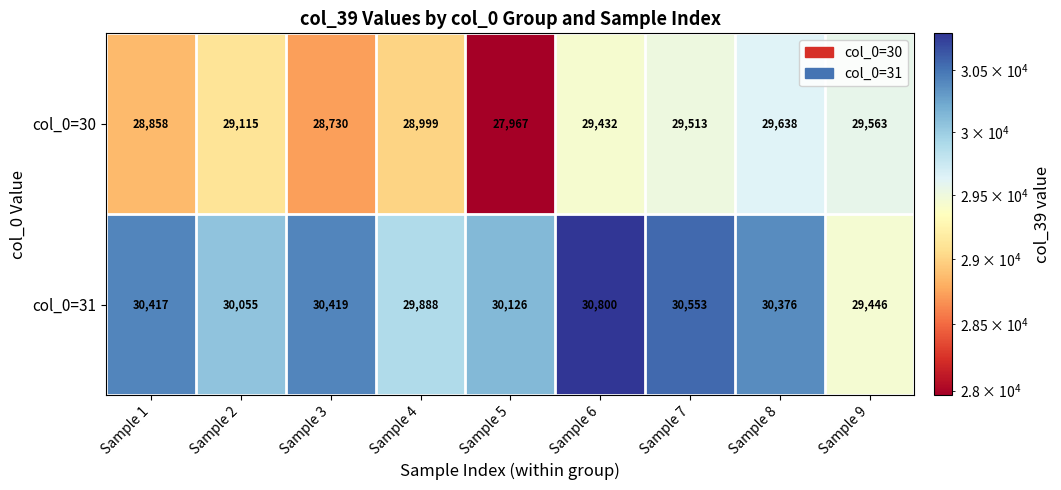

The value of col_0=30 at Sample 6 is 7701. True or false?

False